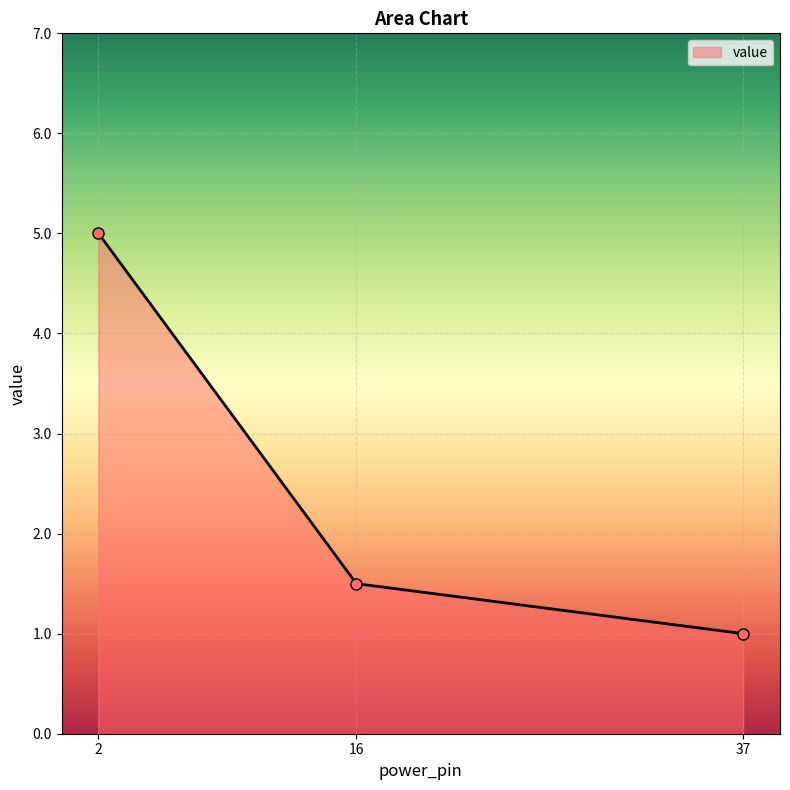

Is it true that the value at 2 is 5.0?

True